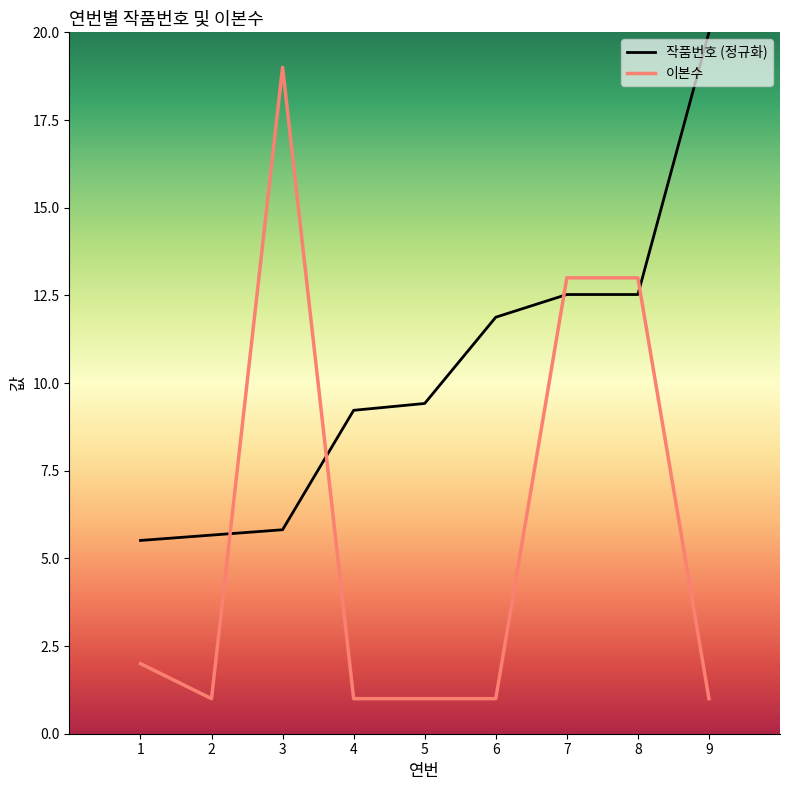

Which series has the largest range (max minus min)?

이본수